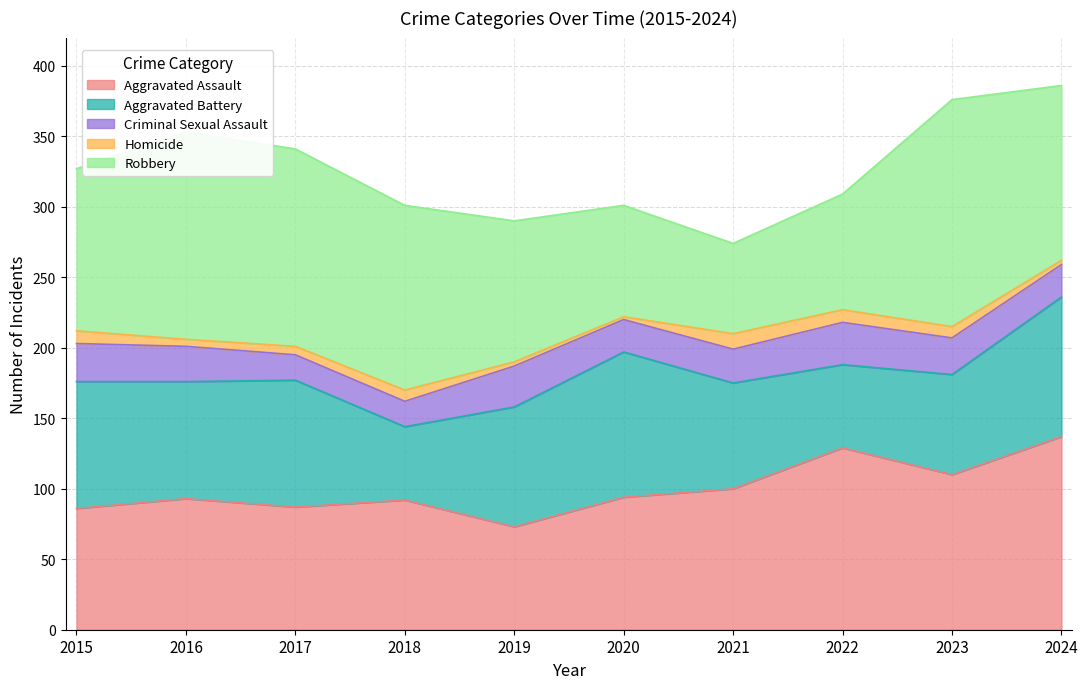

What is the sum of all Robbery values?

1143